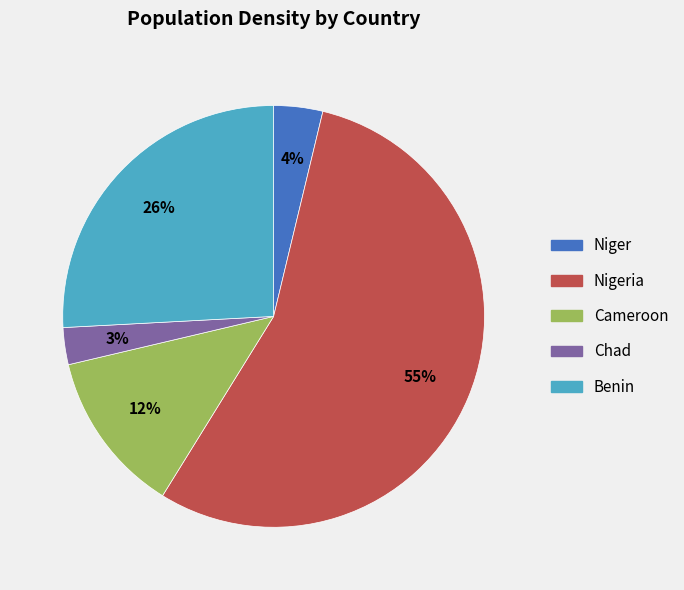

Is there any slice that represents more than half of the pie?

Yes